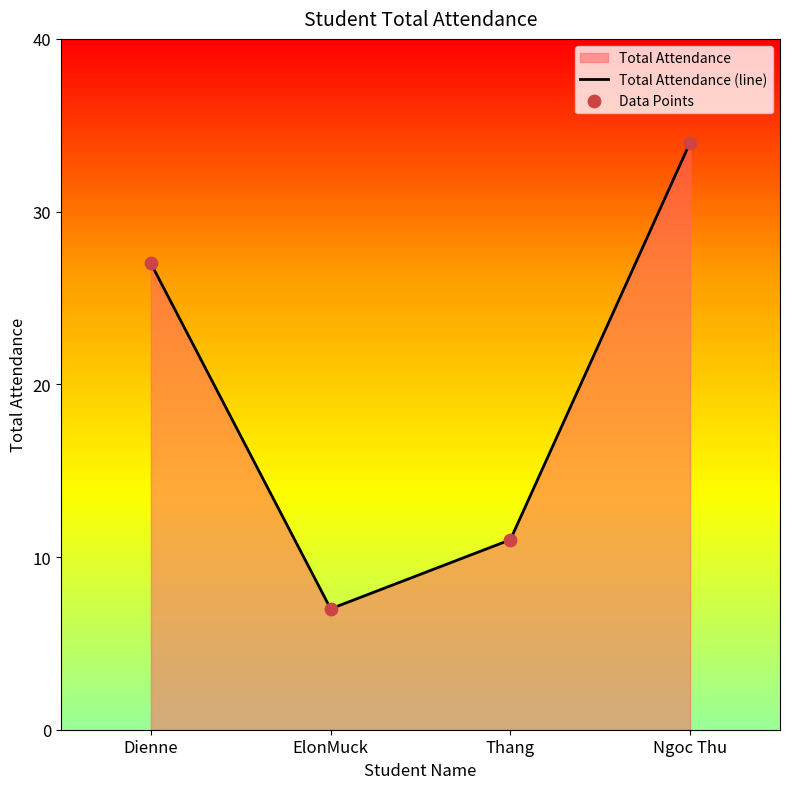

Which series has the largest total across all categories?

Total Attendance (line)